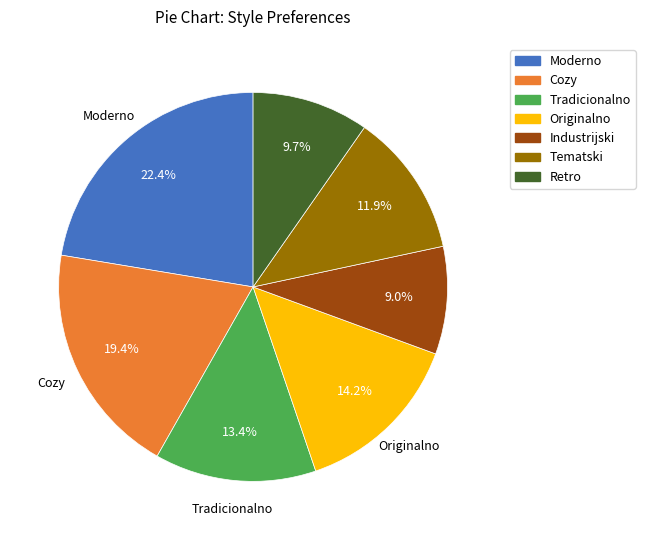

To the nearest percent, what percentage of the pie is Cozy?

19%